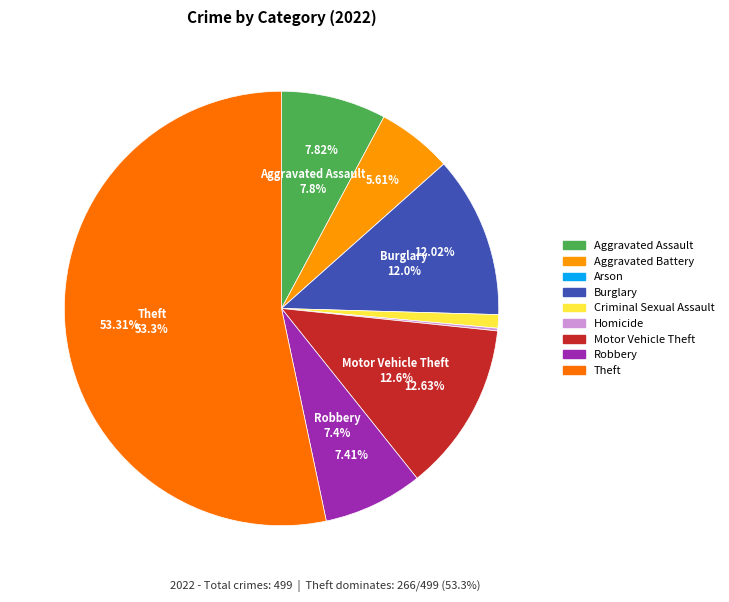

What portion of the pie excludes Motor Vehicle Theft?

87.4%